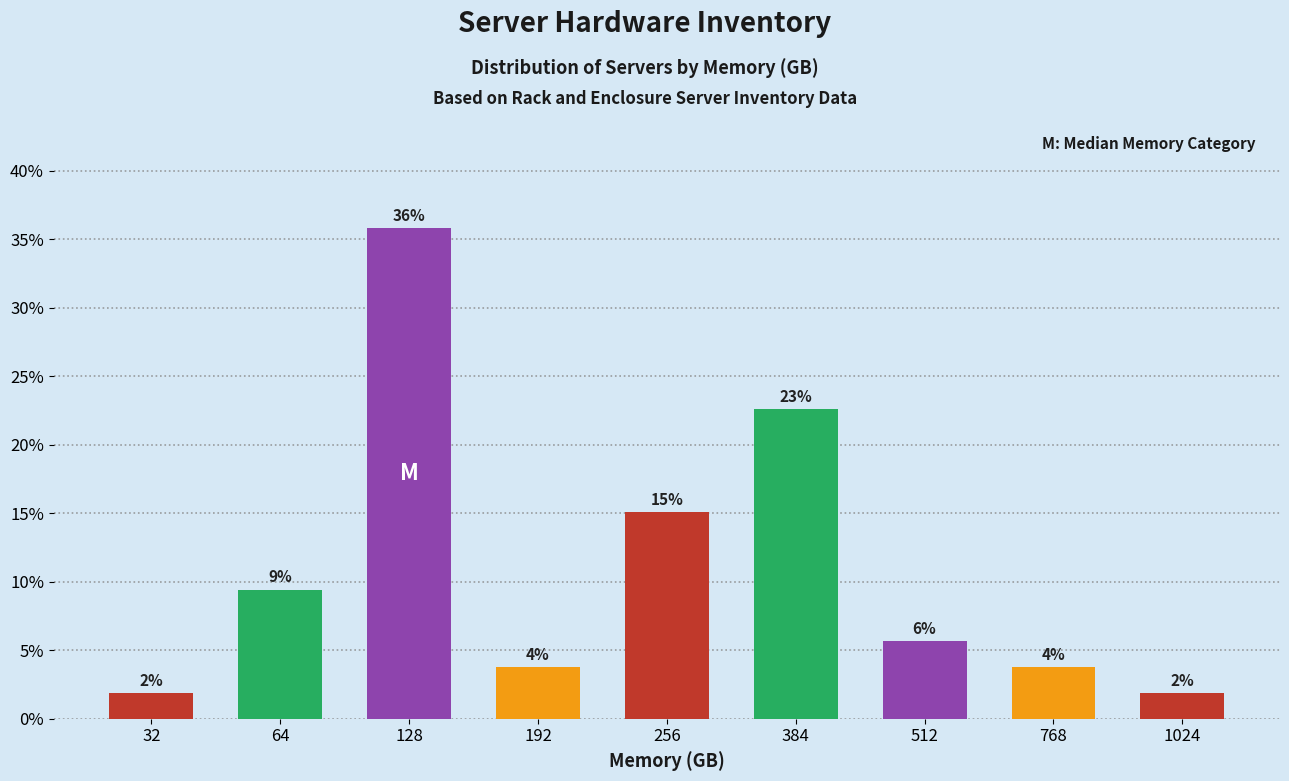

What is the sum of the values at 512 and 192?

9.4